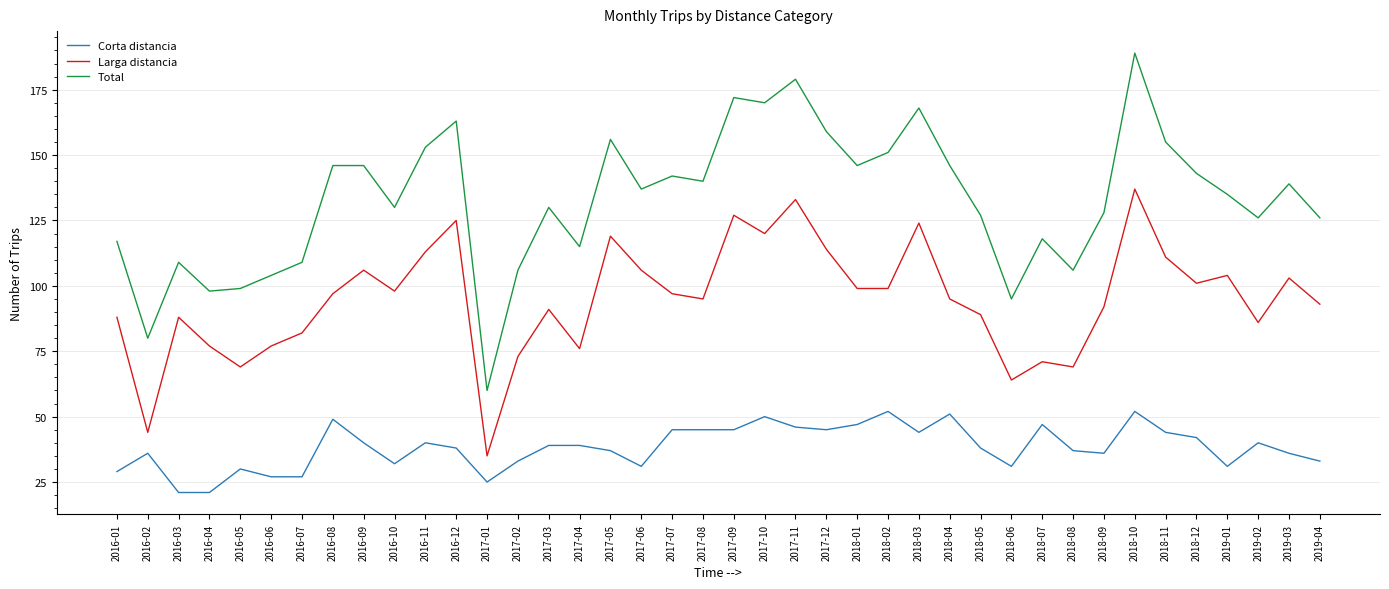

True or false: Corta distancia and Total intersect in this chart.

False